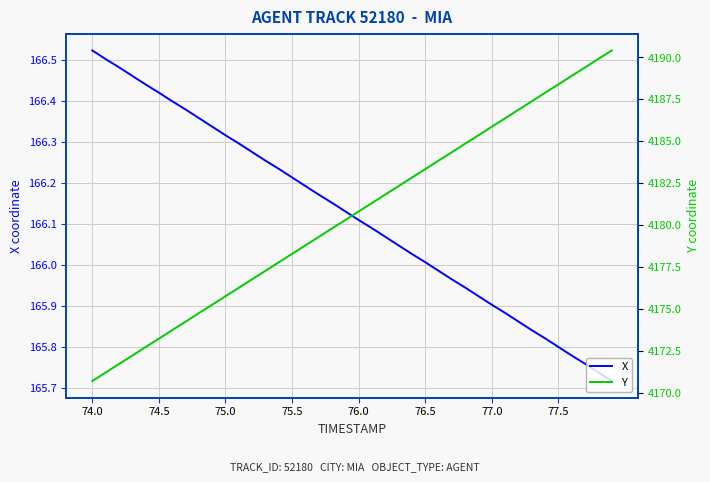

The value of X at 77.0 is 283.9. True or false?

False